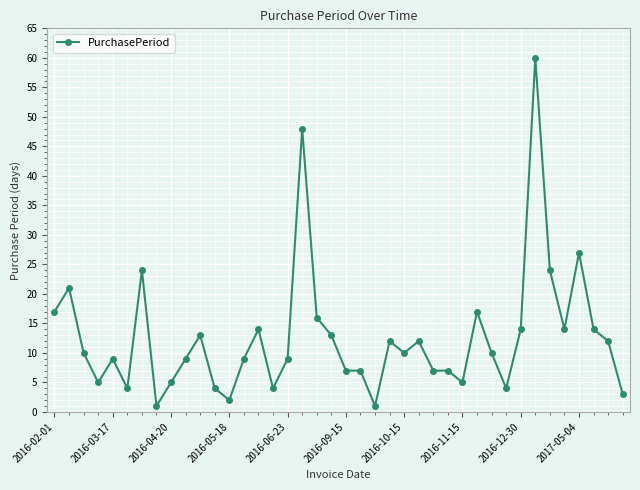

True or false: there are more than 1 points higher than both neighbors.

True